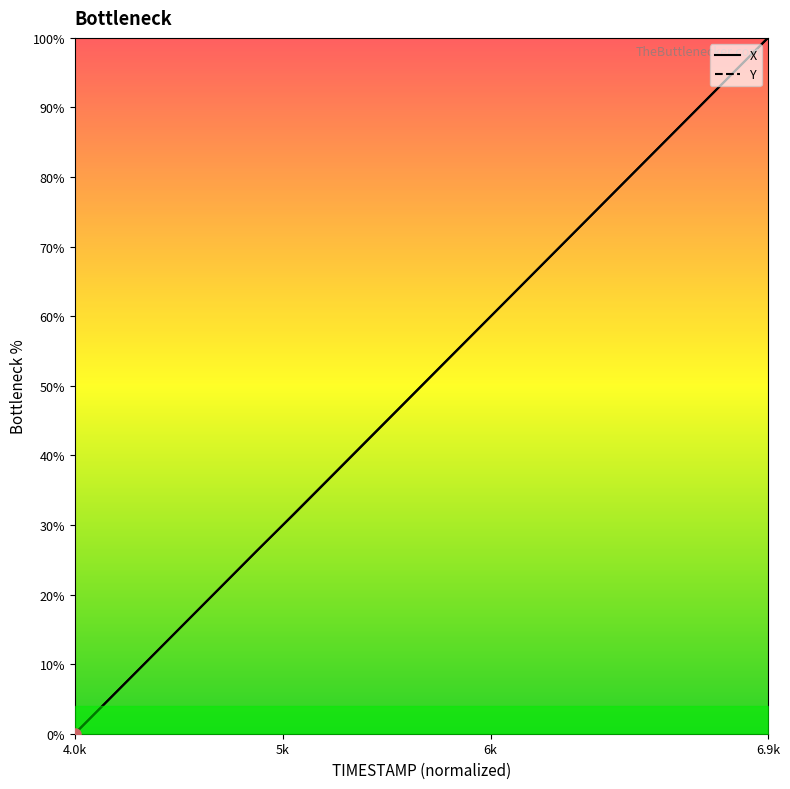

The value of Y at 4.7 is 24.1. True or false?

False